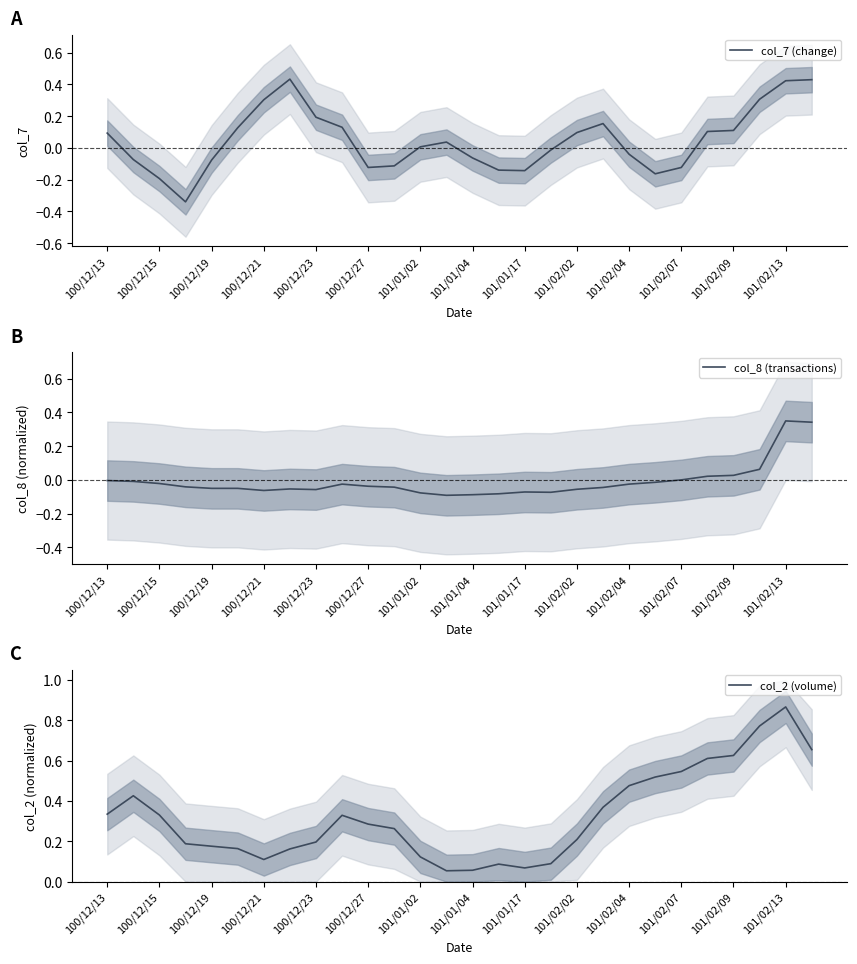

True or false: col_7 (change) has a value of -0.3 at 100/12/15.

False